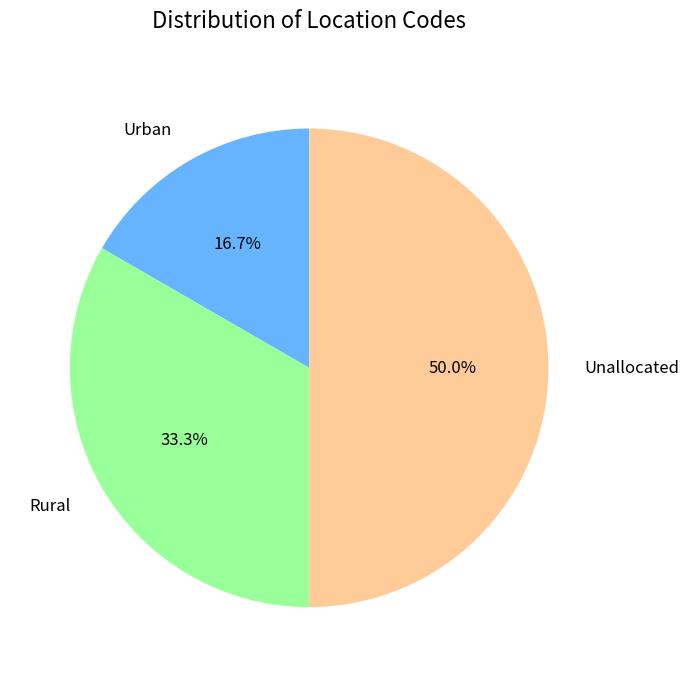

True or false: Unallocated accounts for 50% of the total.

True